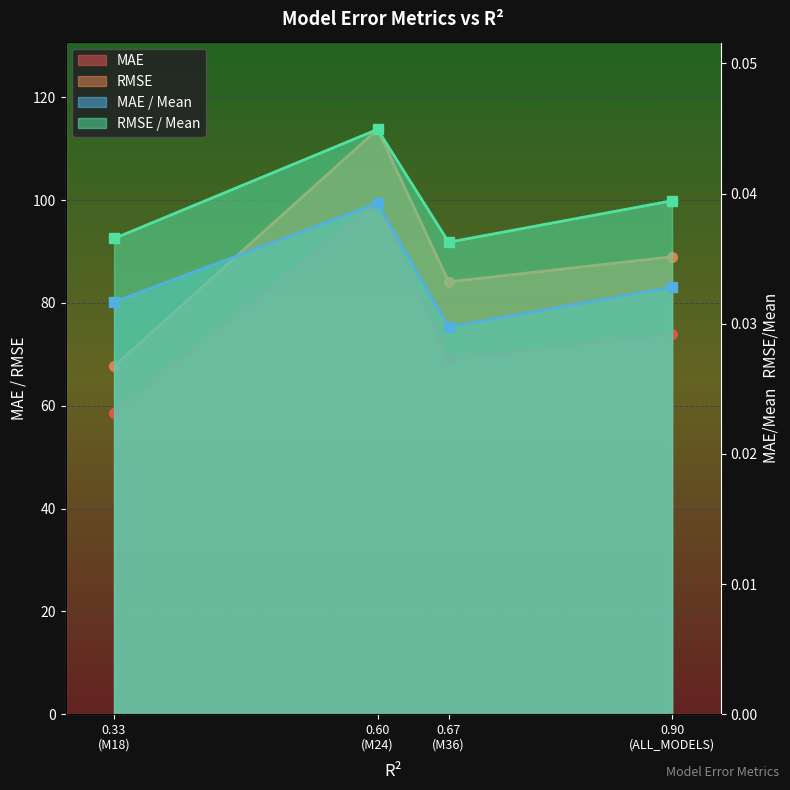

What is the total value across all series at 0.60 (M24)?

213.2